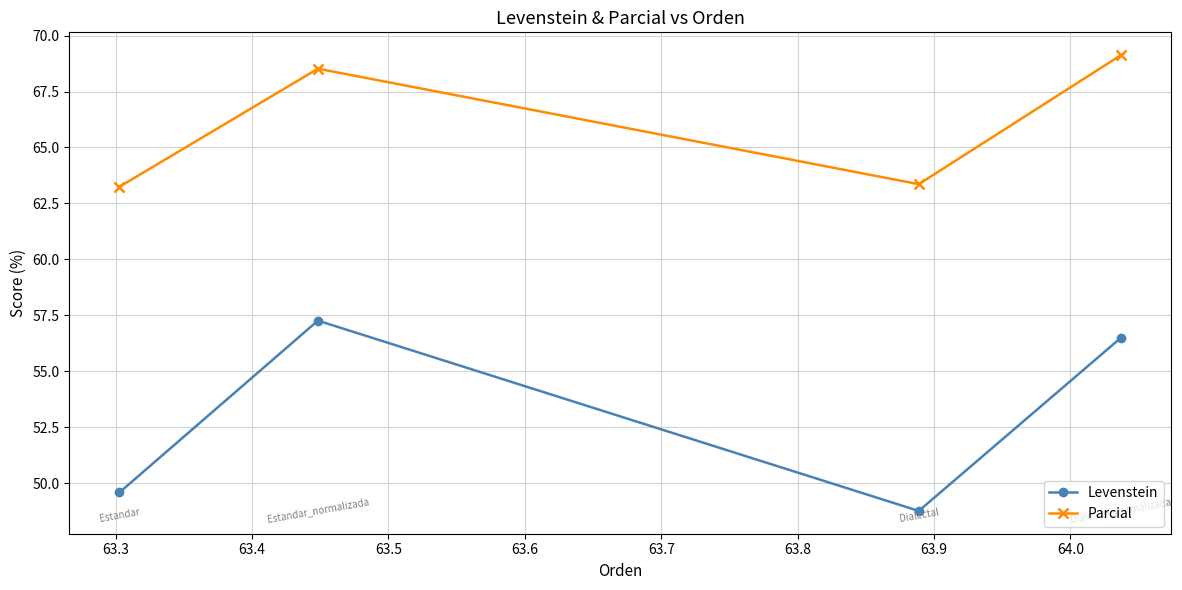

How many values in the Levenstein series are below 56?

2